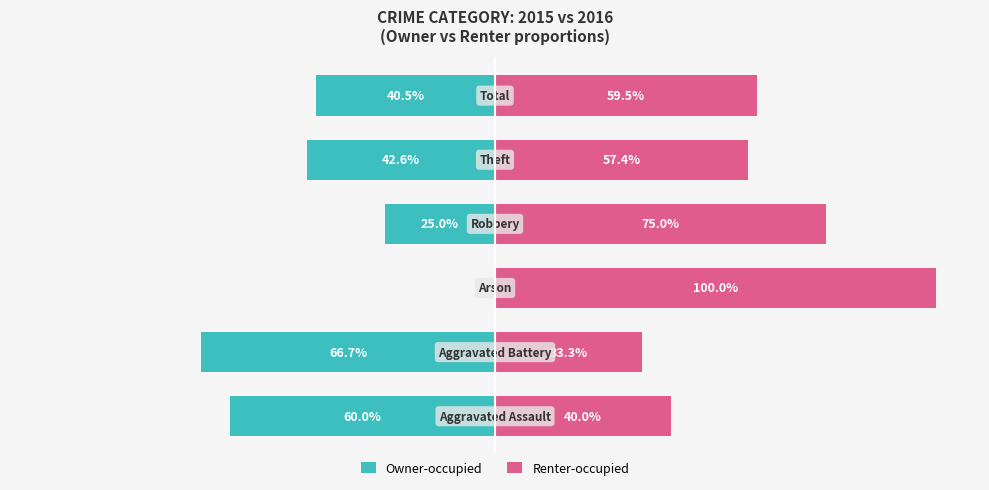

The Owner-occupied series shows -91.9 at −100. True or false?

False